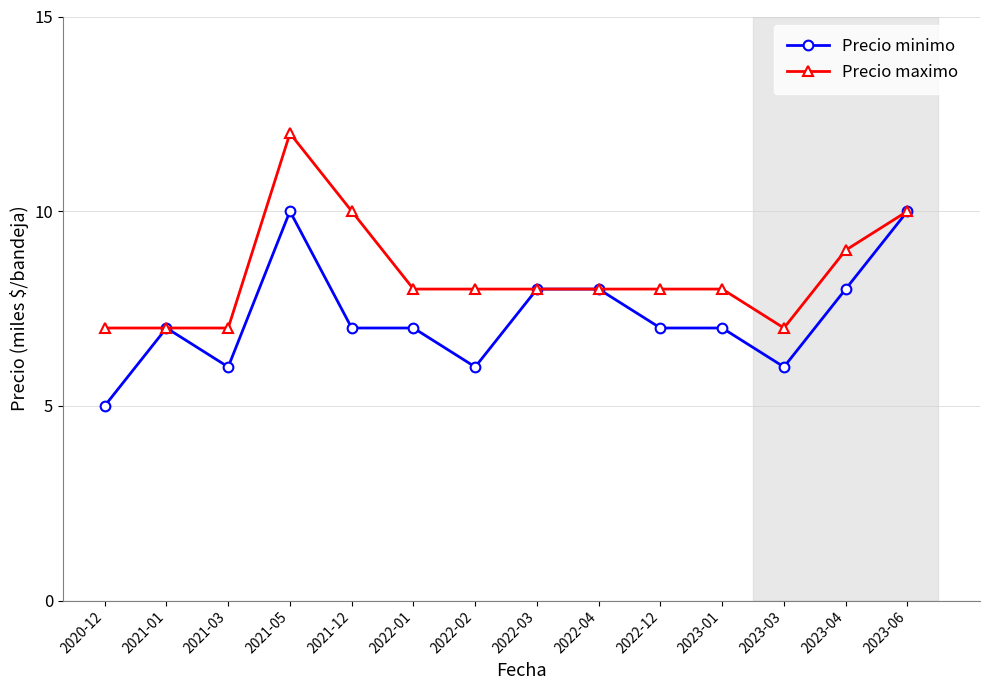

What is the difference between the second highest and minimum values in the Precio minimo series?

5